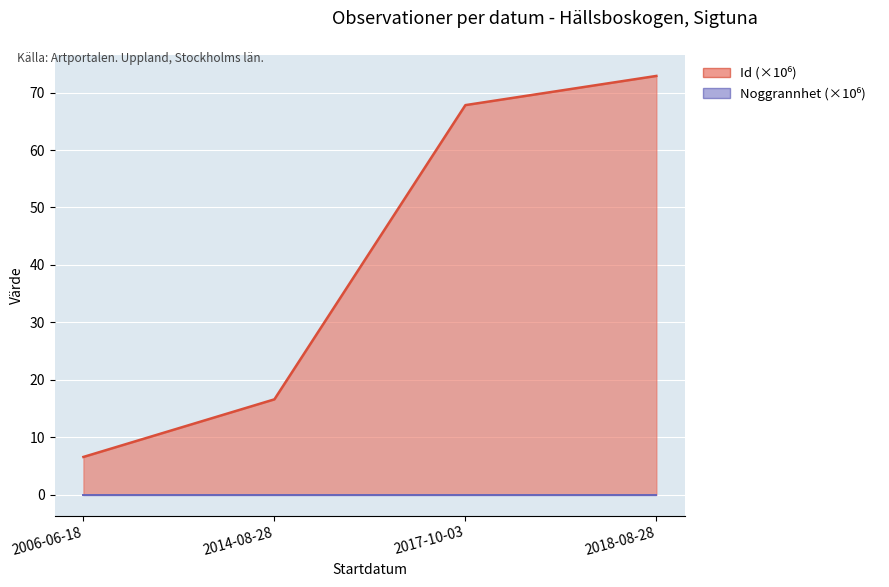

What is the change in value from 2017-10-03 to 2018-08-28?

+5.1